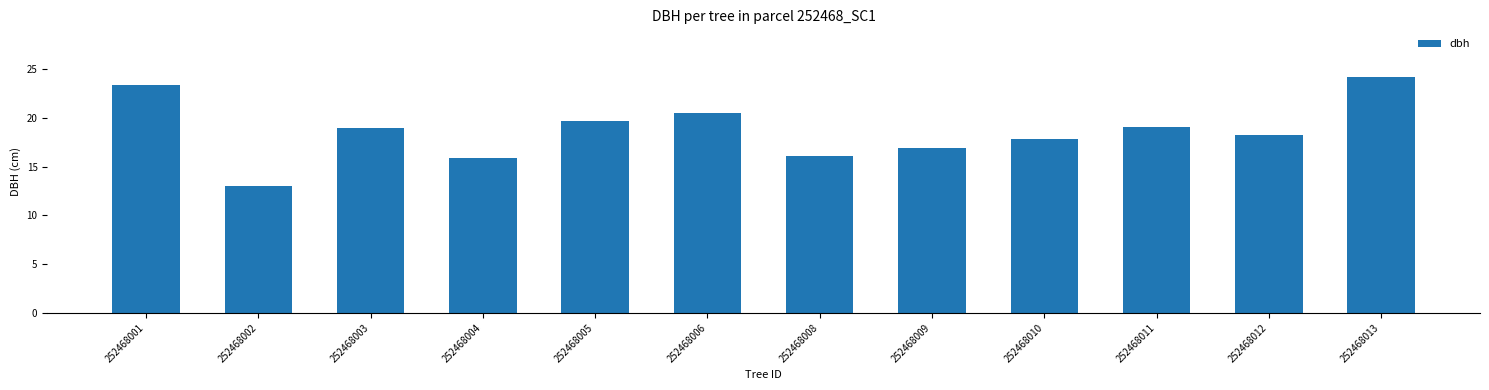

What is the ratio of the value at 252468003 to the value at 252468006?

0.9